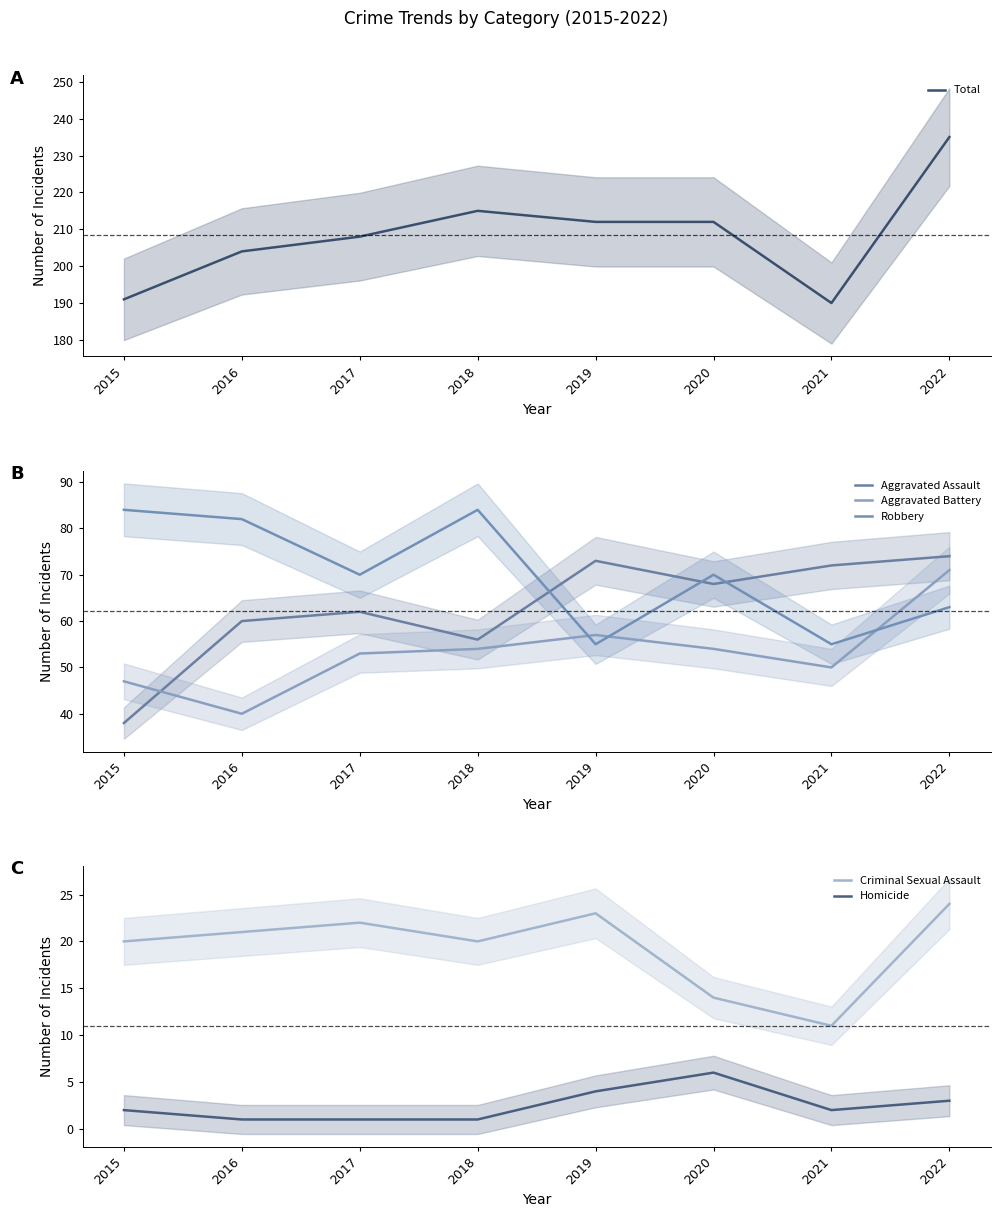

True or false: Total and Robbery intersect in this chart.

False